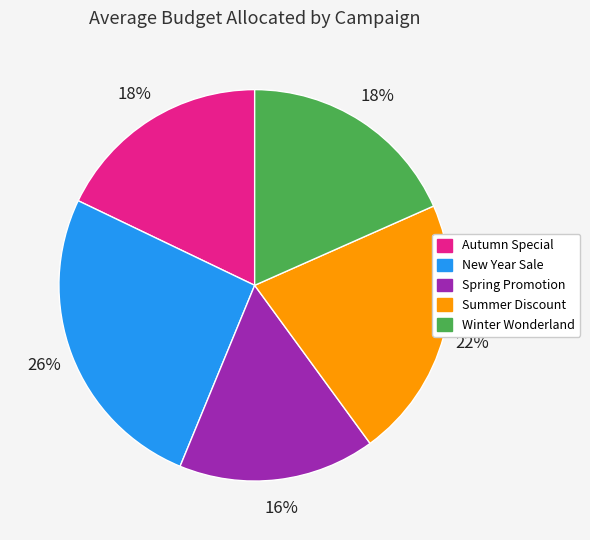

Combined, do Spring Promotion and Winter Wonderland account for over 50%?

No